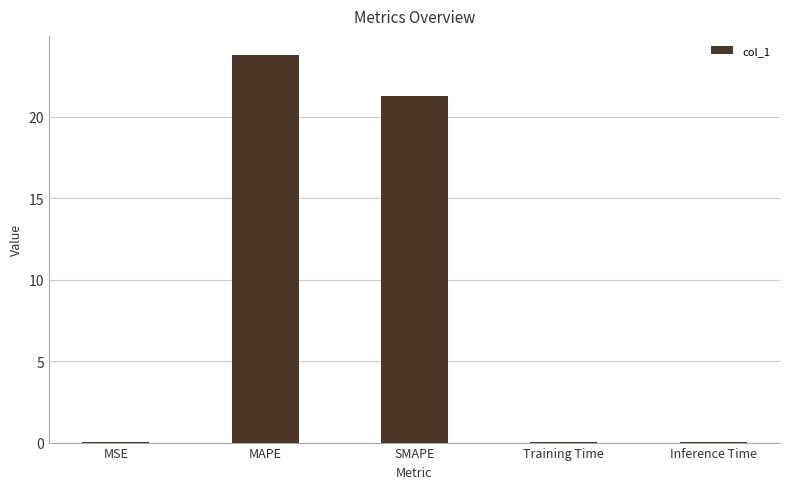

Are the bars grouped side by side (vs. stacked)?

No